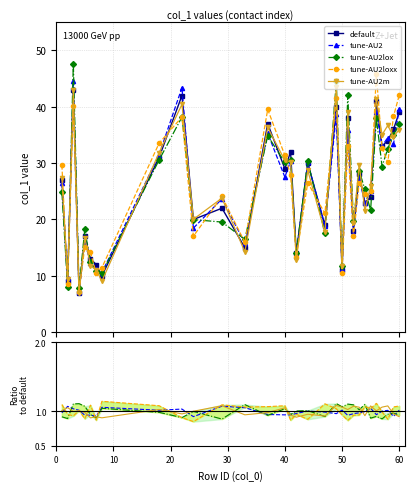

Count the number of categories in the chart.

31